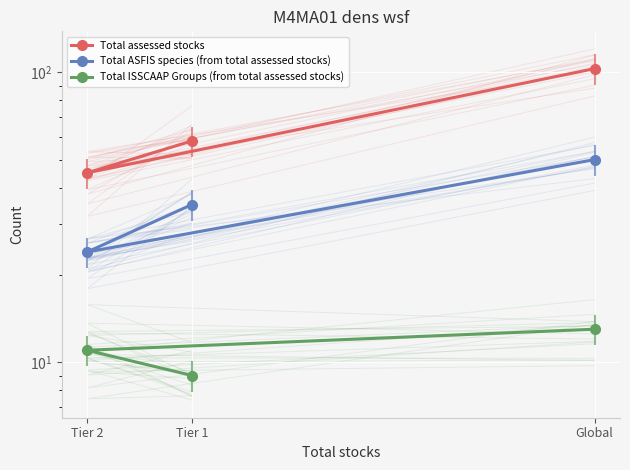

What is the label of the 2nd point from the right?

Tier 2